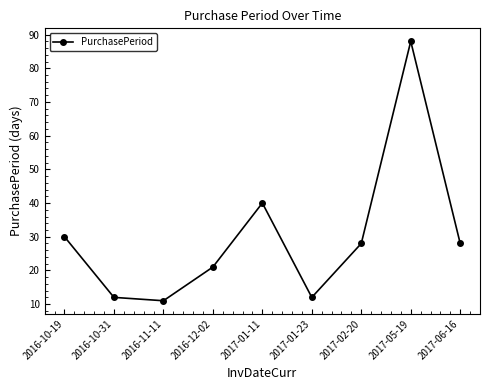

What is the difference between the second highest and minimum values?

29